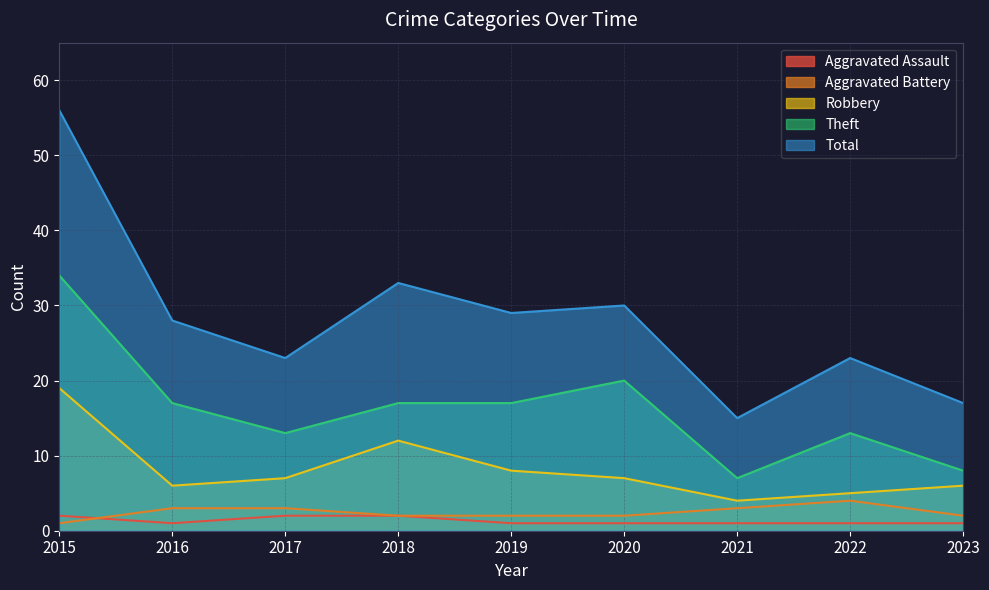

Reading left to right, what are all the values shown in this chart?

Aggravated Assault: 2015=2	2016=1	2017=2	2018=2	2019=1	2020=1	2021=1	2022=1	2023=1
Aggravated Battery: 2015=1	2016=3	2017=3	2018=2	2019=2	2020=2	2021=3	2022=4	2023=2
Robbery: 2015=19	2016=6	2017=7	2018=12	2019=8	2020=7	2021=4	2022=5	2023=6
Theft: 2015=34	2016=17	2017=13	2018=17	2019=17	2020=20	2021=7	2022=13	2023=8
Total: 2015=56	2016=28	2017=23	2018=33	2019=29	2020=30	2021=15	2022=23	2023=17